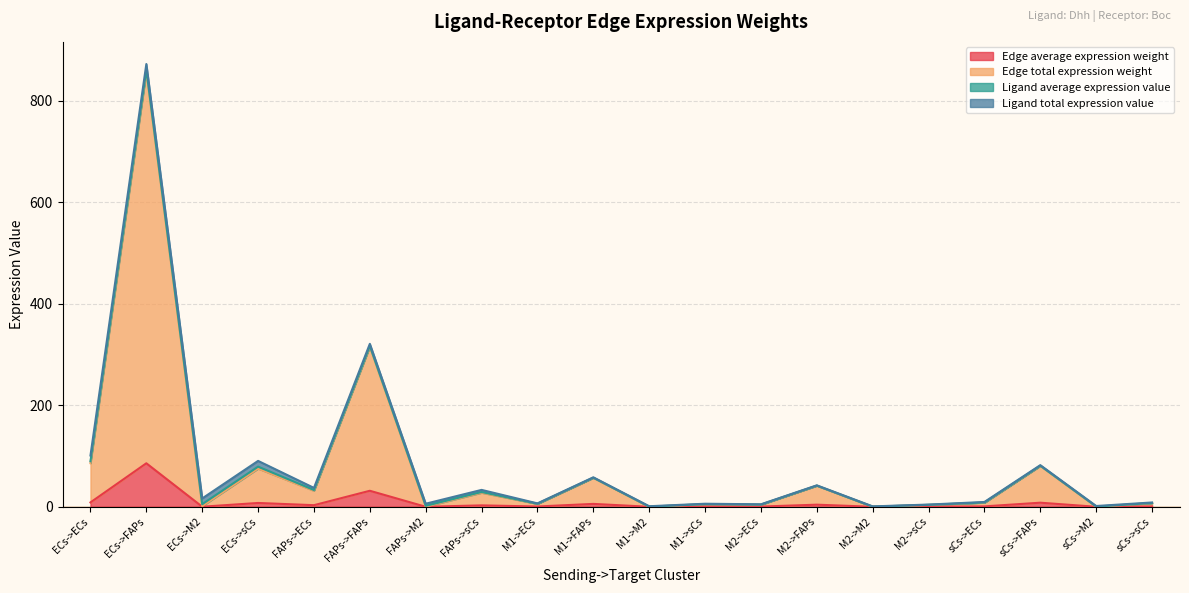

At which label does Edge total expression weight reach its peak?

ECs->FAPs